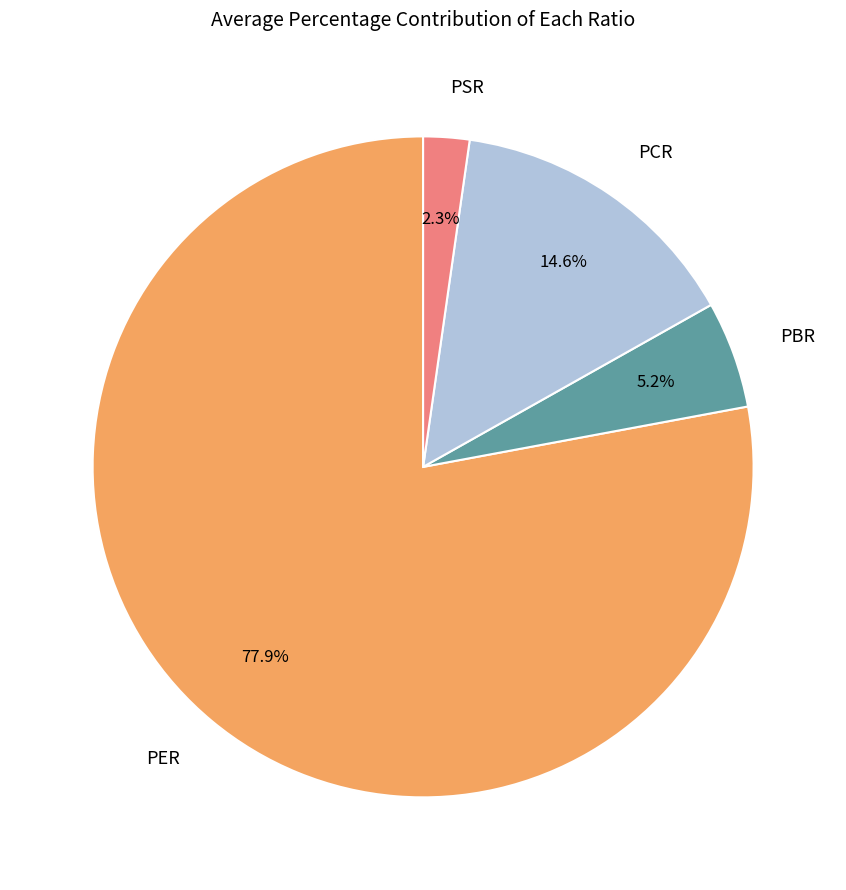

Rank the categories by value from lowest to highest.

PSR, PBR, PCR, PER